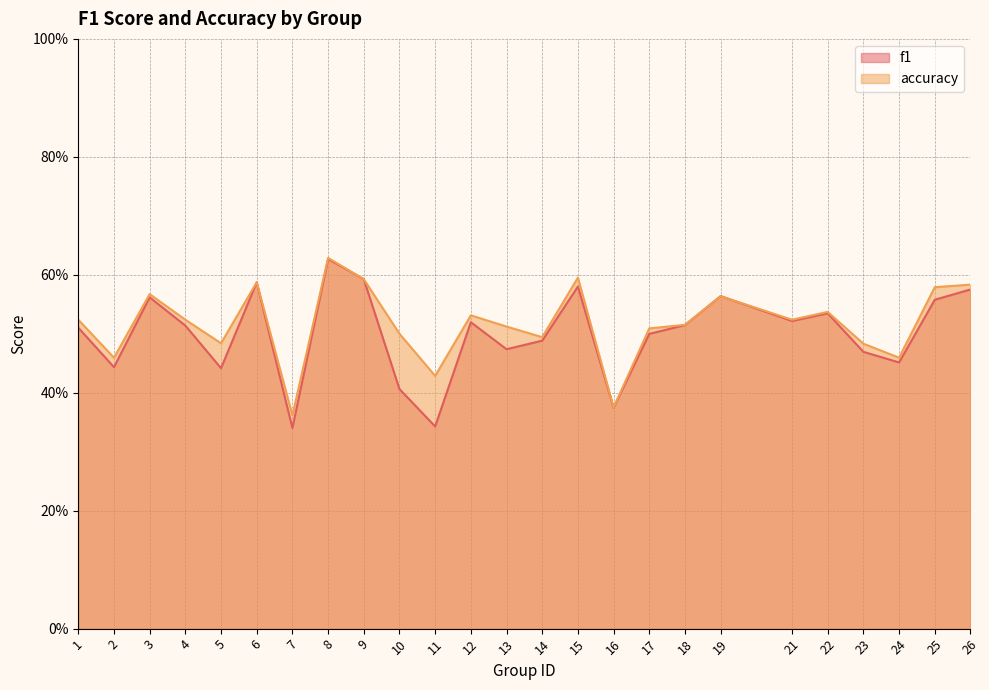

Reading left to right, transcribe all the data shown in this chart.

f1: 1=0.5	2=0.4	3=0.6	4=0.5	5=0.4	6=0.6	7=0.3	8=0.6	9=0.6	10=0.4	11=0.3	12=0.5	13=0.5	14=0.5	15=0.6	16=0.4	17=0.5	18=0.5	19=0.6	21=0.5	22=0.5	23=0.5	24=0.5	25=0.6	26=0.6
accuracy: 1=0.5	2=0.5	3=0.6	4=0.5	5=0.5	6=0.6	7=0.4	8=0.6	9=0.6	10=0.5	11=0.4	12=0.5	13=0.5	14=0.5	15=0.6	16=0.4	17=0.5	18=0.5	19=0.6	21=0.5	22=0.5	23=0.5	24=0.5	25=0.6	26=0.6